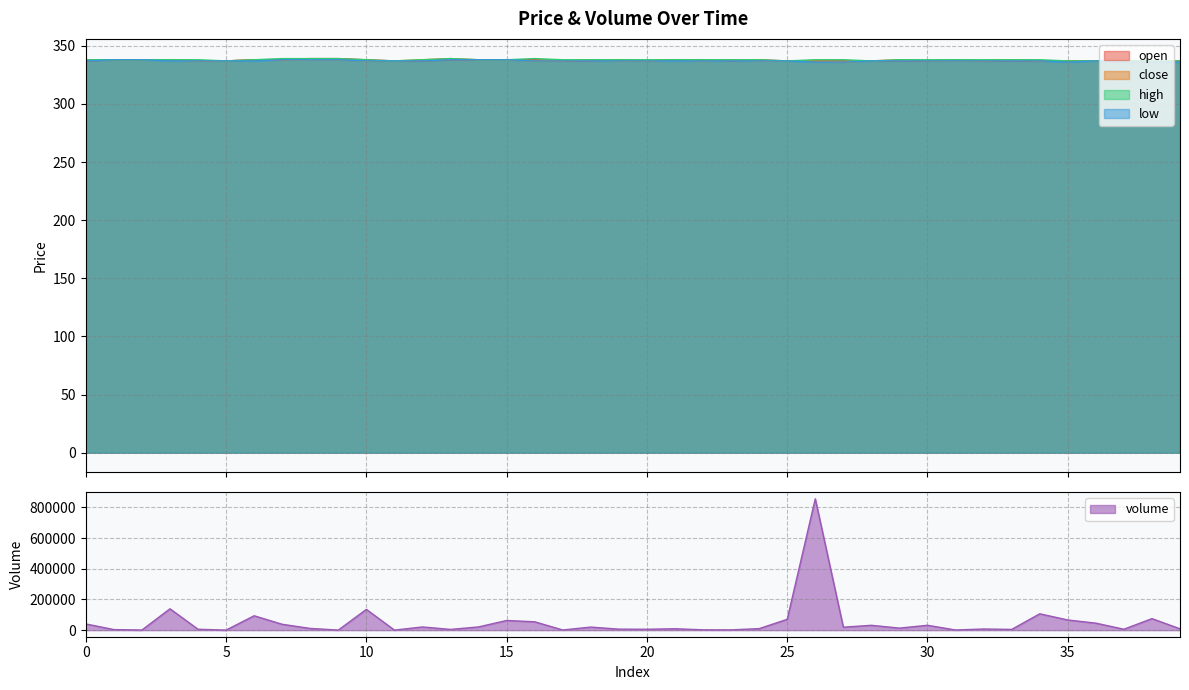

Count the number of data series in this chart.

5